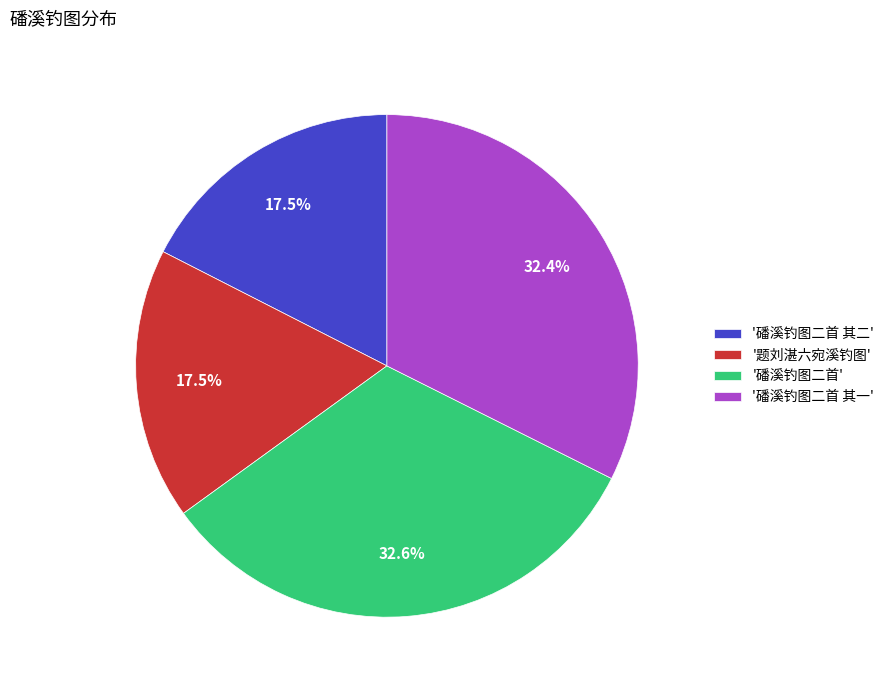

What is the ratio of the value at '磻溪钓图二首' to the value at '磻溪钓图二首 其一'?

1.0